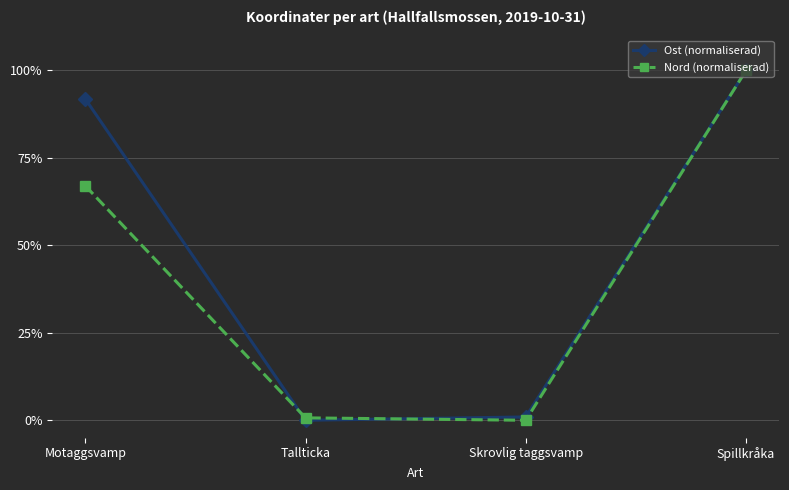

What are all the series names shown in the legend?

Ost (normaliserad), Nord (normaliserad)